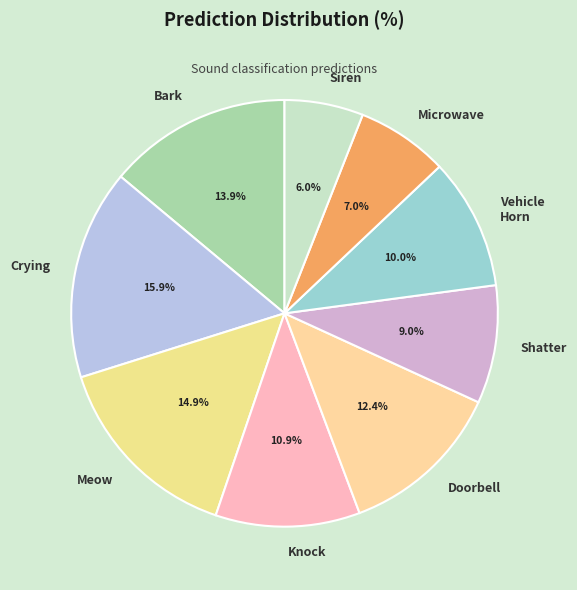

Is there any slice that represents more than half of the pie?

No